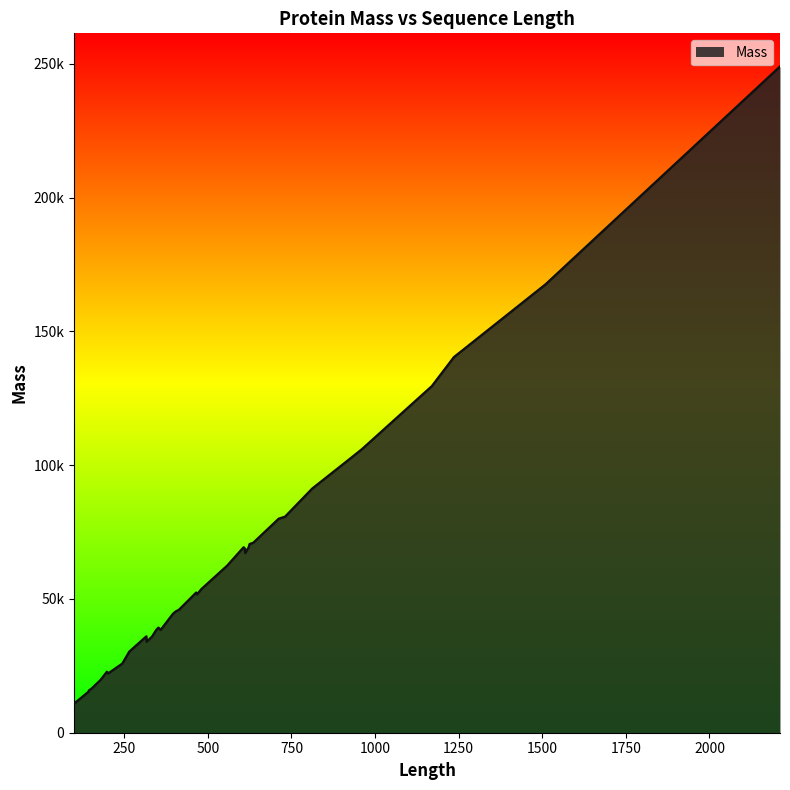

The value at 610 is 117660. True or false?

False